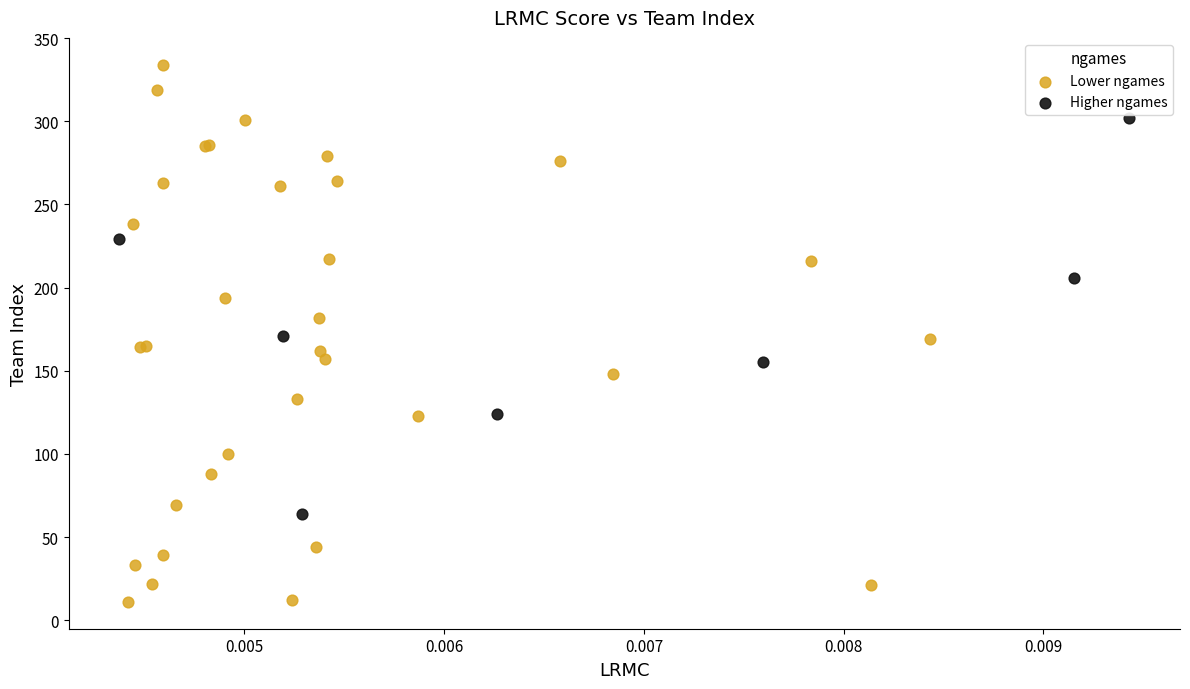

Which series reaches the minimum Y coordinate?

Lower ngames